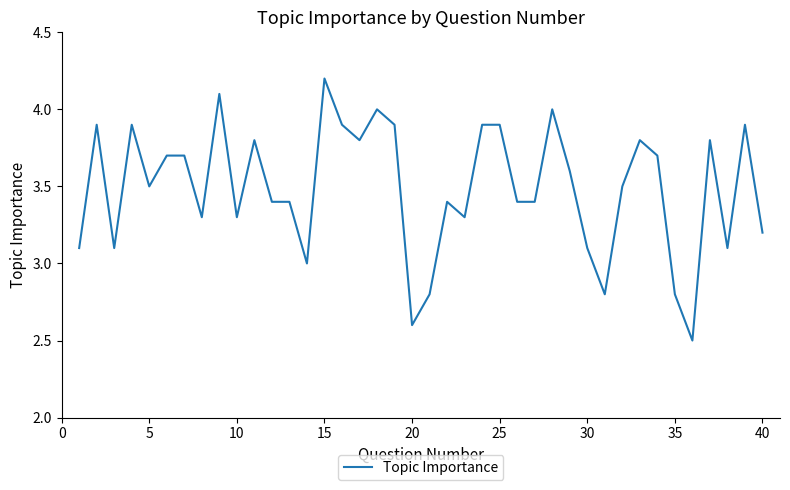

What is the smallest value displayed?

2.5